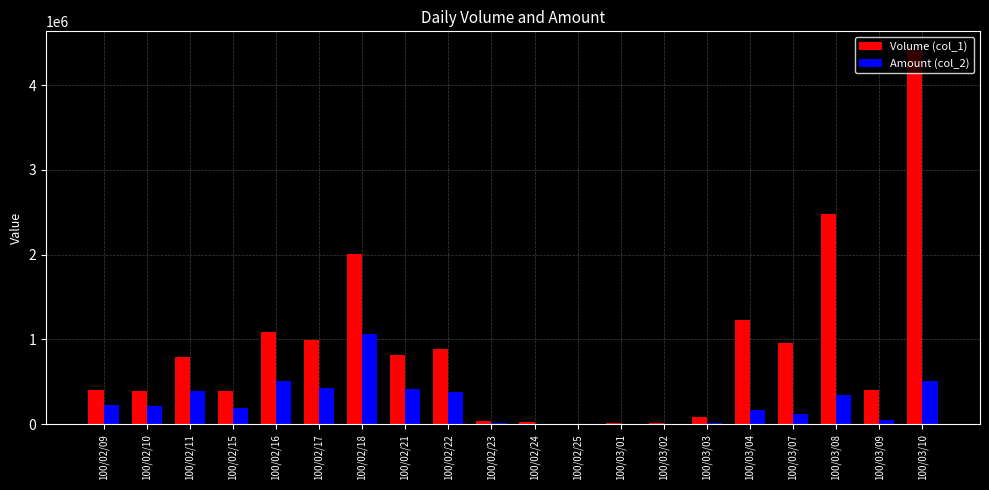

Is it true that Amount (col_2) equals 228060 at 100/02/09?

True